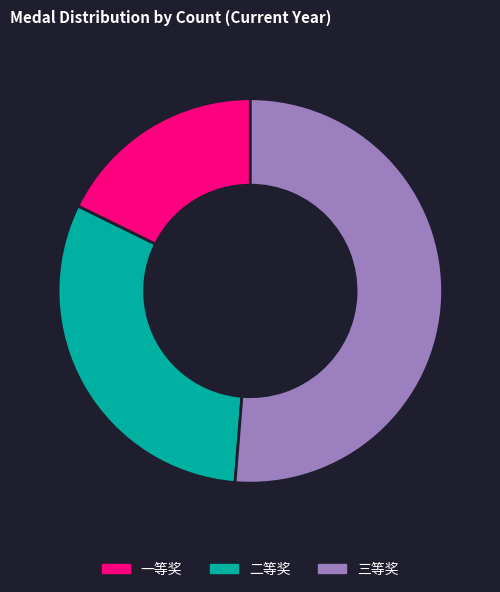

Is the sum of 一等奖 and 三等奖 greater than half?

Yes